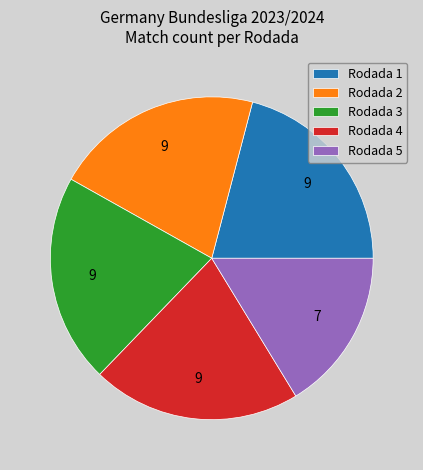

The Rodada 1 slice represents 32% of the pie. True or false?

False